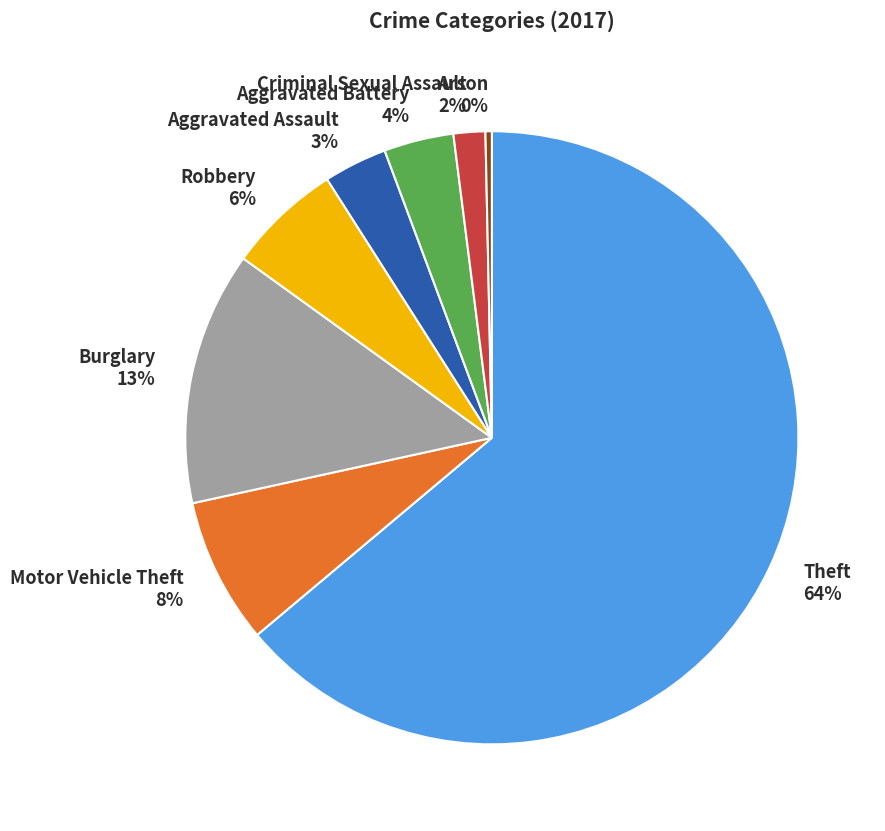

Is the sum of Motor Vehicle Theft and Robbery greater than half?

No